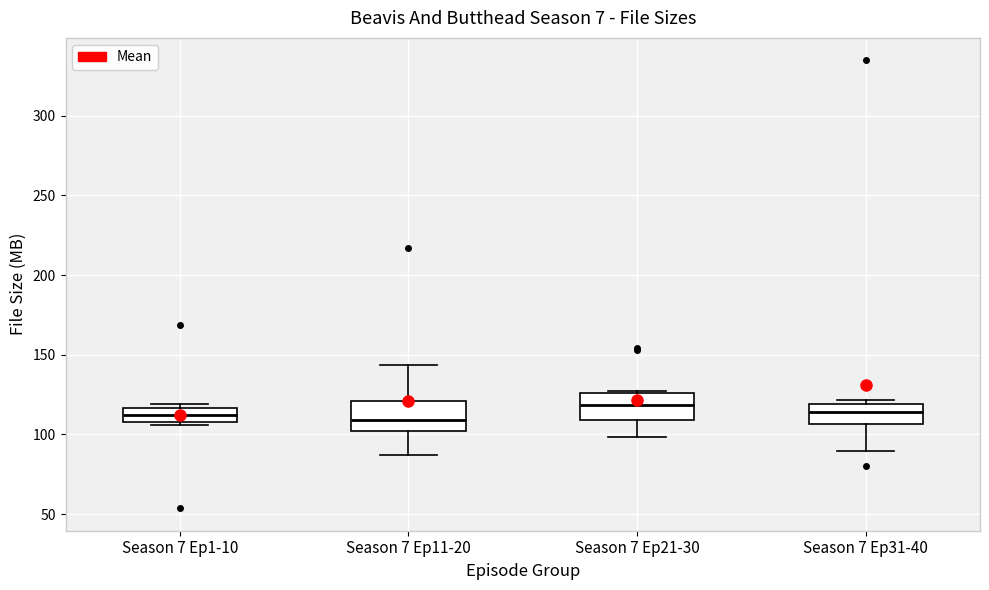

Reading left to right, transcribe this box plot: for each box, give where its median line is, the range the box spans, and where its two whiskers end, as read against the y-axis. The values are not printed on the chart, so give them approximately, as read against the axis.

Season 7 Ep1-10: median 110 (inside the box), box 110 to 115, whiskers 105 to 120
Season 7 Ep11-20: median 110, box 100 to 120, whiskers 85 to 145
Season 7 Ep21-30: median 120, box 110 to 125, whiskers 100 to 125
Season 7 Ep31-40: median 115, box 105 to 120, whiskers 90 to 120 (just above the box's upper edge)